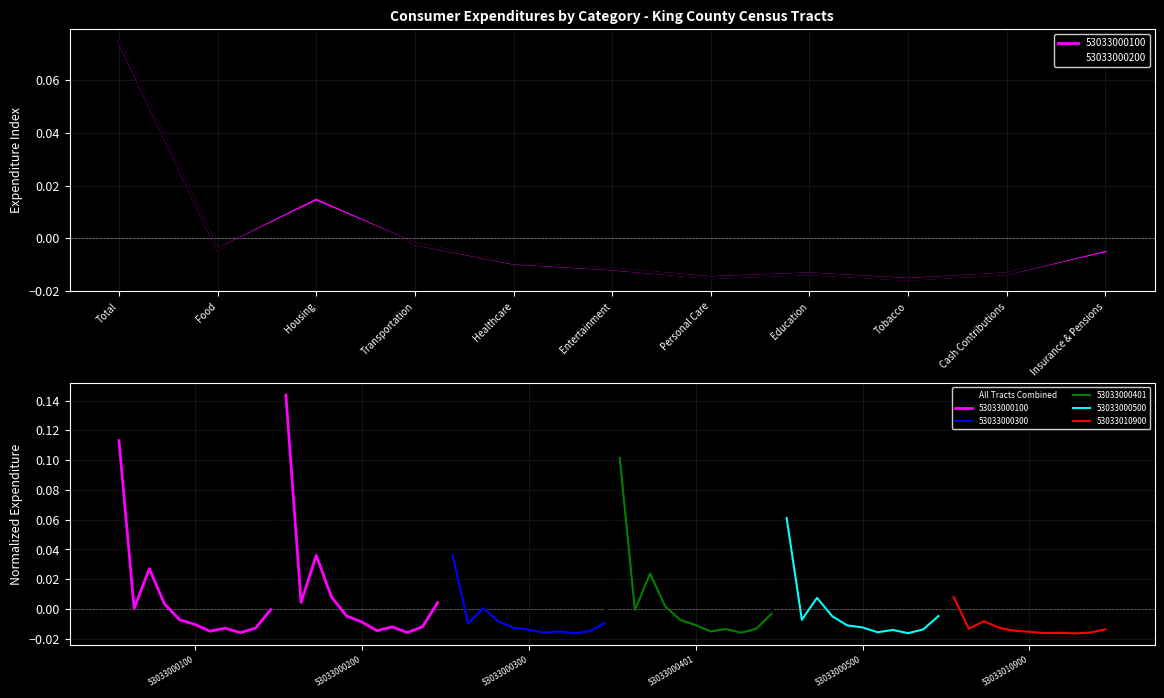

List the labels in order of 53033000100 value, smallest first.

Tobacco, Personal Care, Education, Cash Contributions, Entertainment, Healthcare, Insurance & Pensions, Food, Transportation, Housing, Total